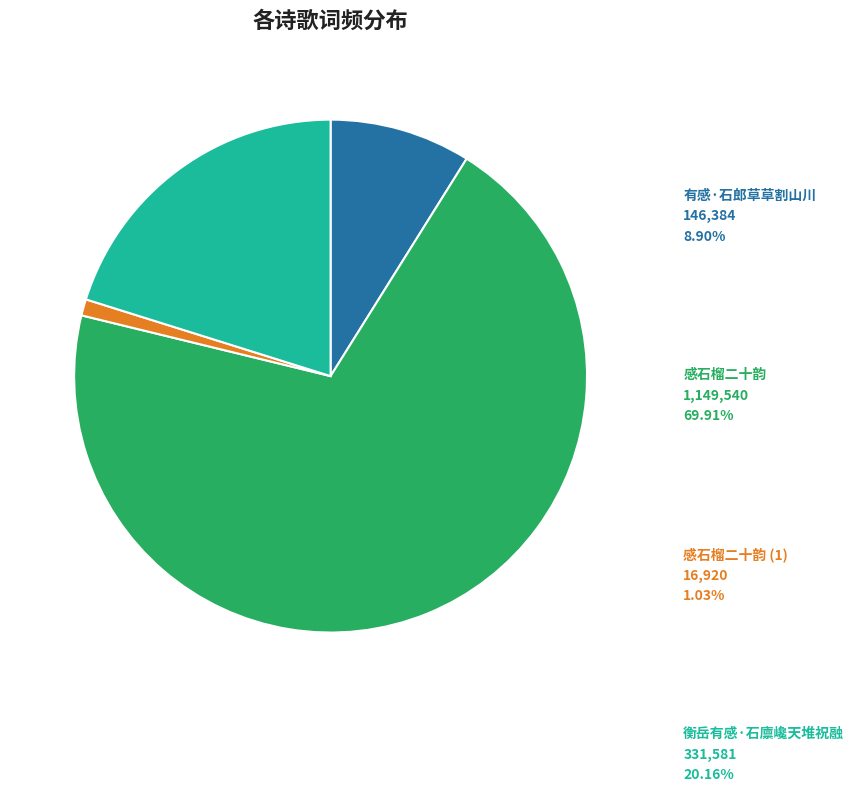

Is there a majority slice in this chart?

Yes